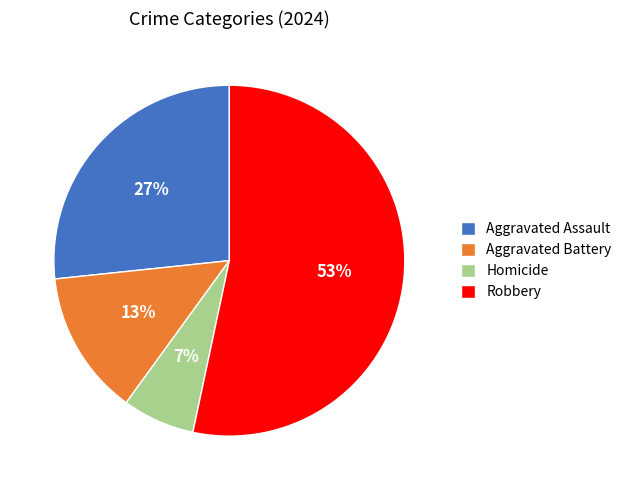

How many slices are in this pie chart?

4